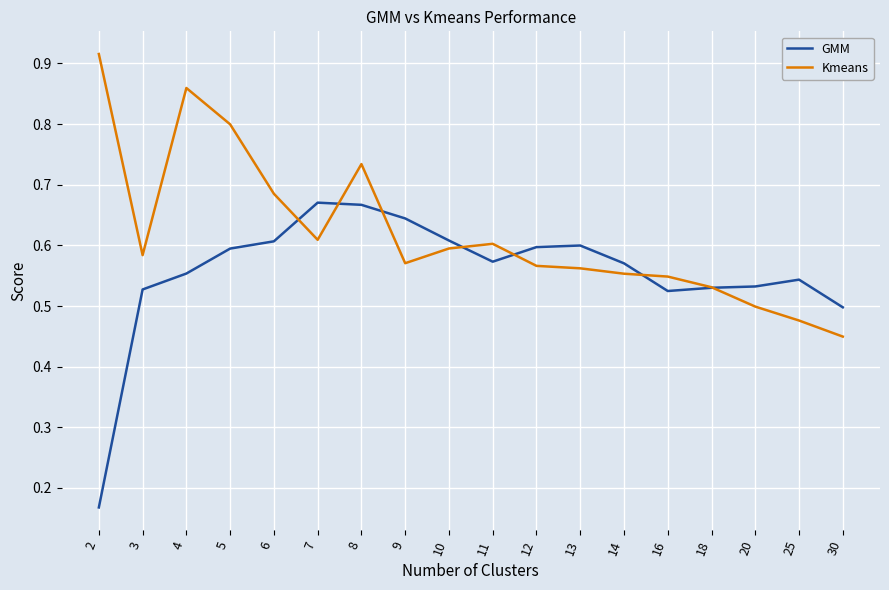

True or false: GMM has a value of 0.2 at 7.

False